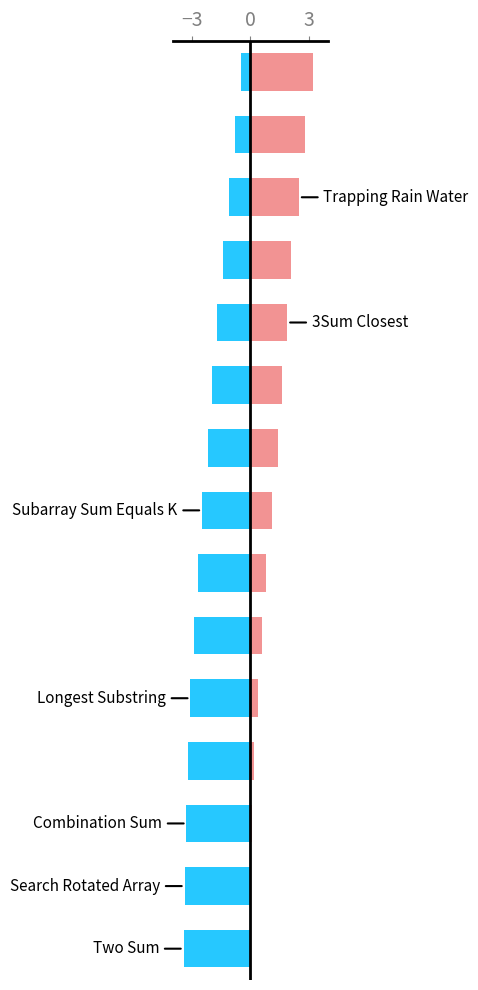

What is the sum of all Good to Go values?

18.8